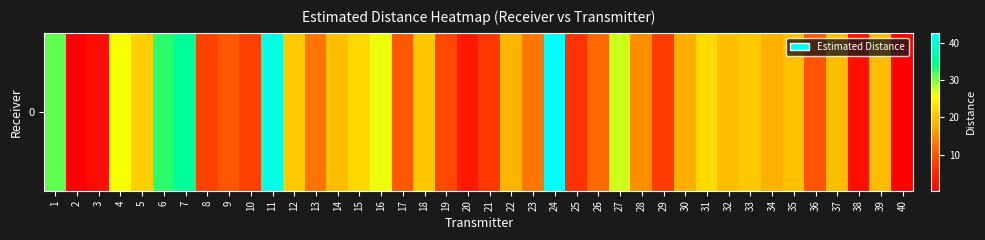

Which has a higher value, 6 or 3?

6